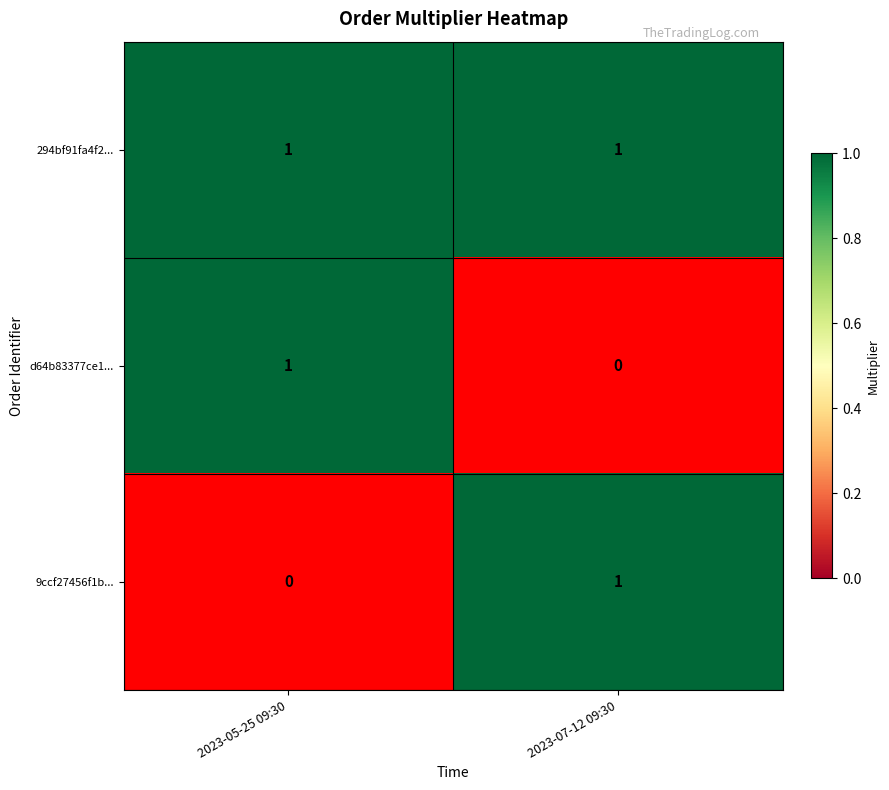

Between 2023-05-25 09:30 and 2023-07-12 09:30, which series saw the biggest shift?

d64b83377ce14a2fa0032f2c880c356d